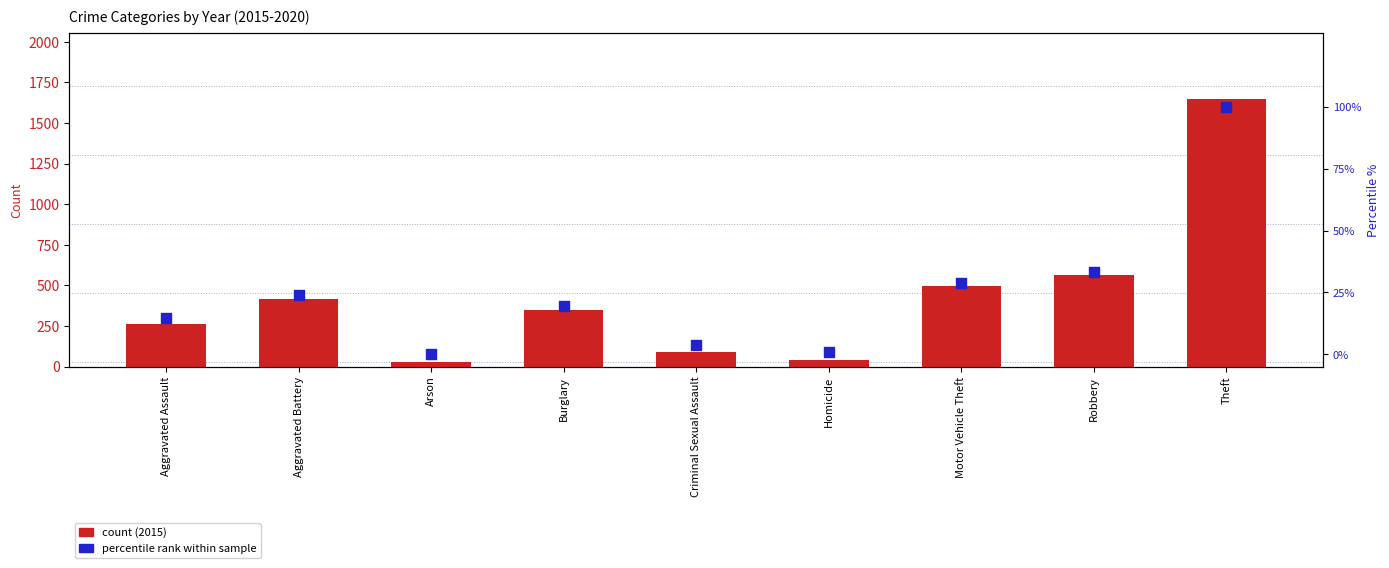

At which category is the sum across all series the highest?

Theft